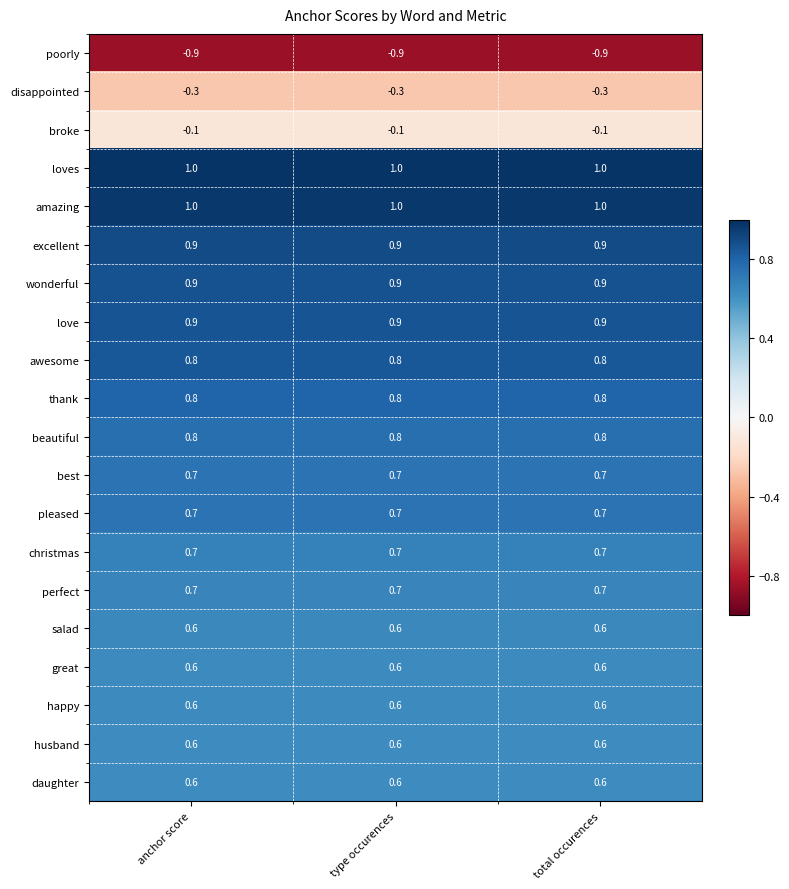

The value of love at type occurences is 0.9. True or false?

True